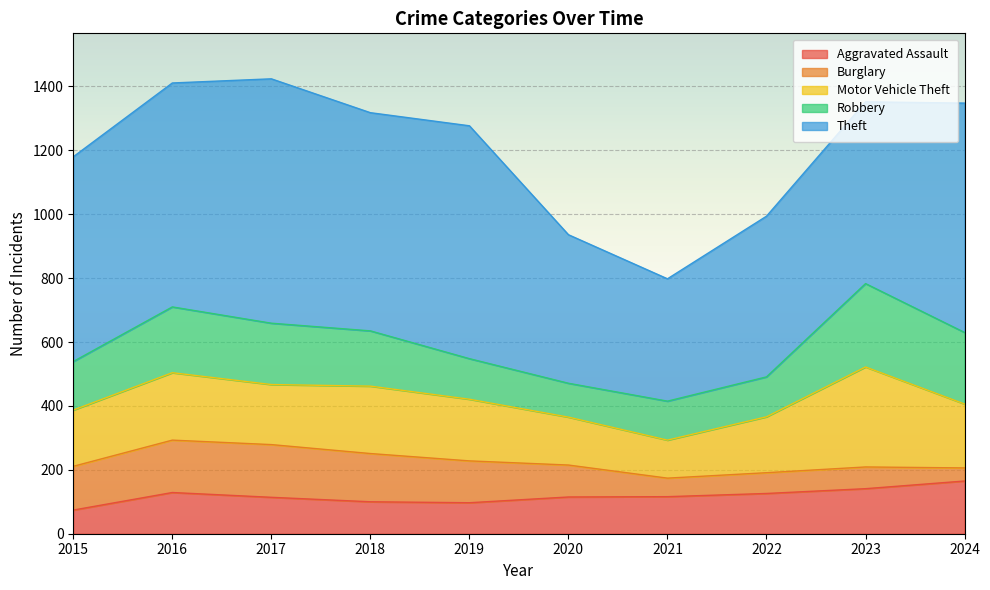

Rank the series by their maximum value, from highest to lowest.

Theft, Motor Vehicle Theft, Robbery, Aggravated Assault, Burglary